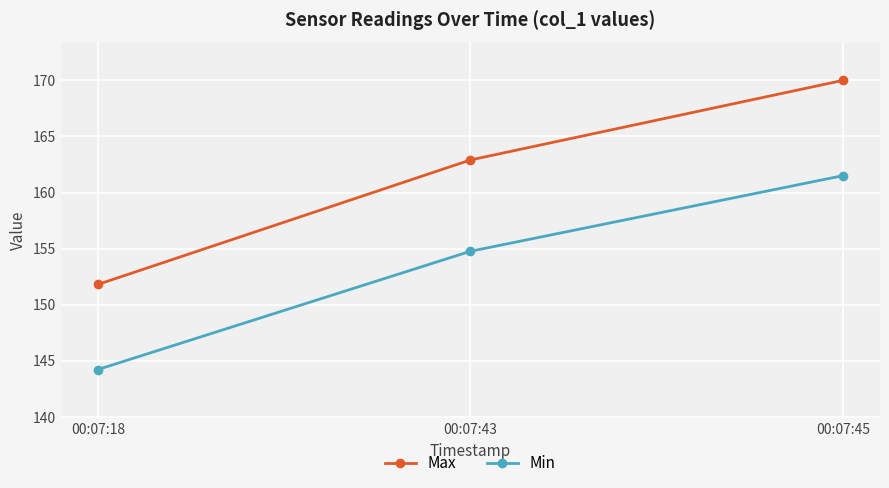

What is the total value across all series at 00:07:43?

317.7